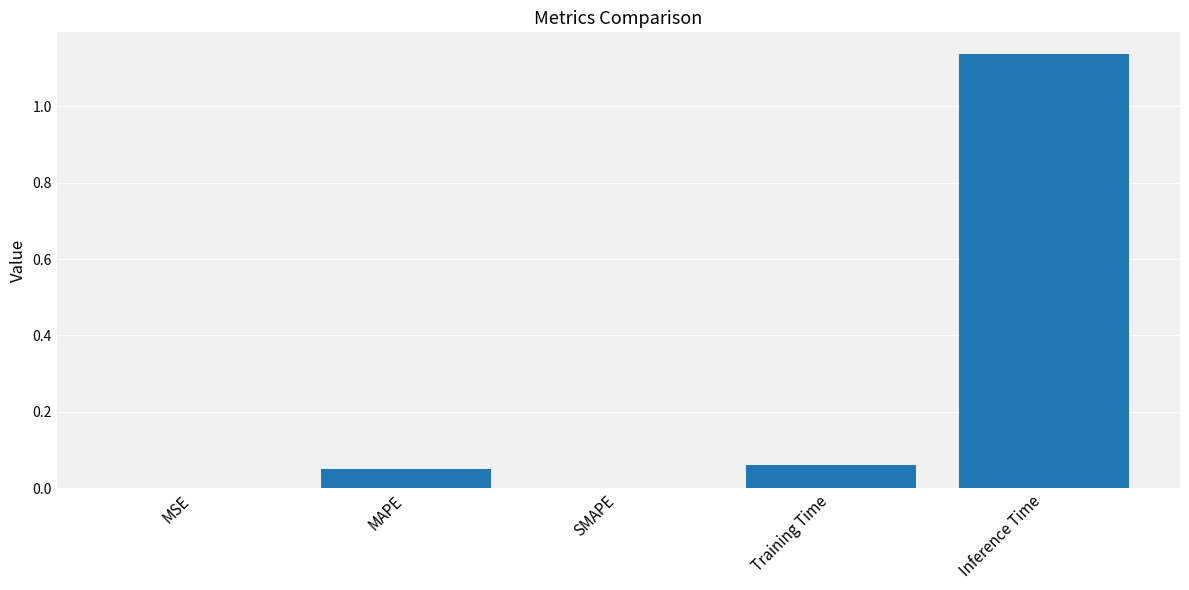

Which label corresponds to the largest value in the chart?

Inference Time